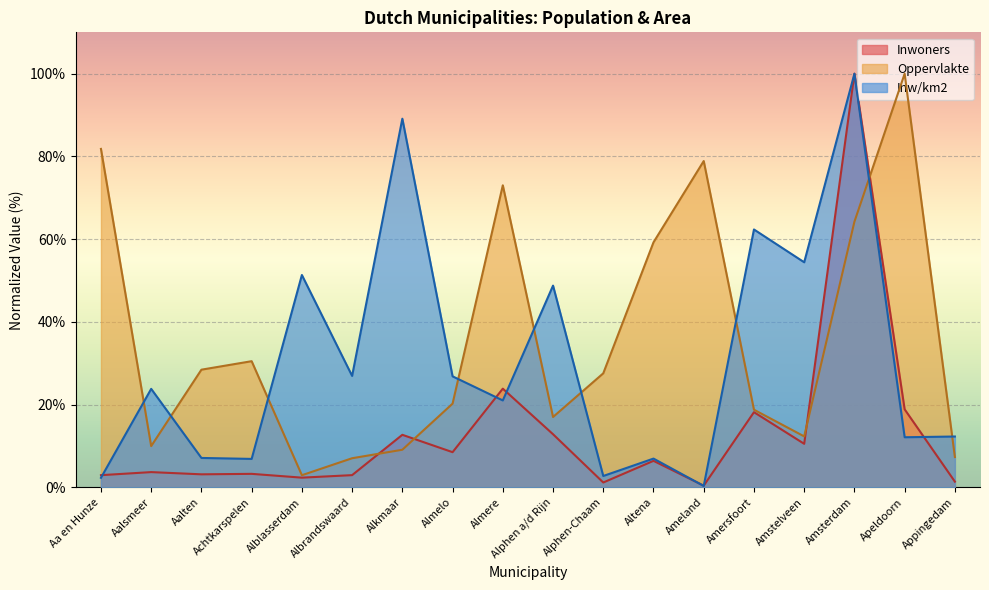

Rank the series by their average value, from lowest to highest.

Inwoners, Inw/km2, Oppervlakte